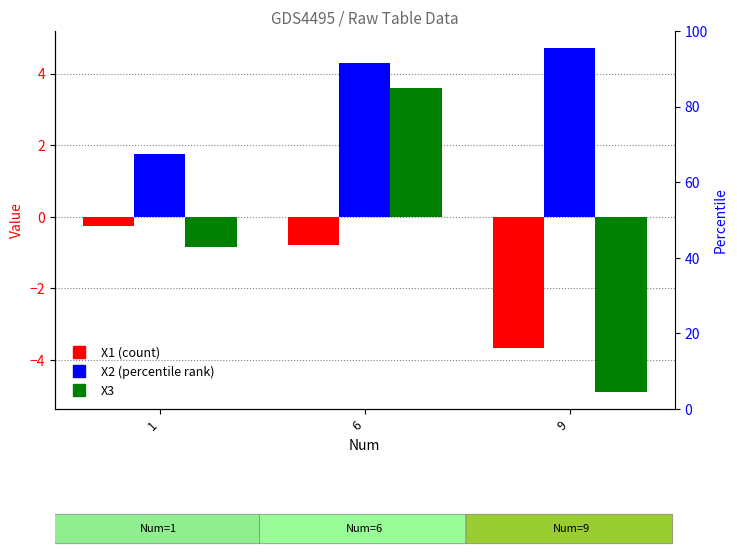

What is the value of the X2 bar at the 3rd from the left?

4.7